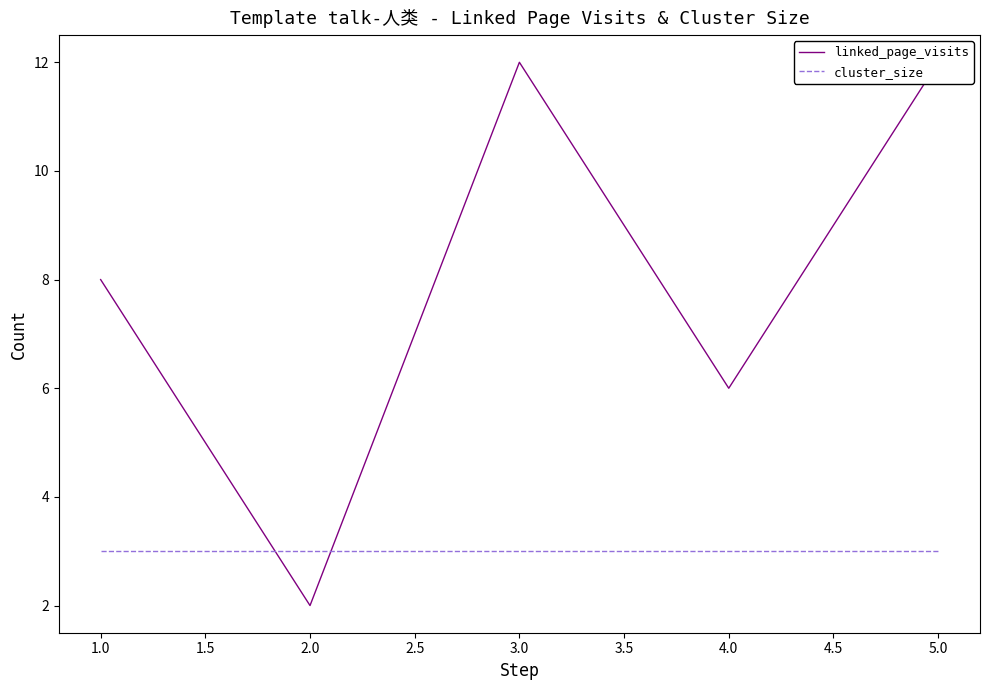

List the series in order of their peak value, lowest first.

cluster_size, linked_page_visits